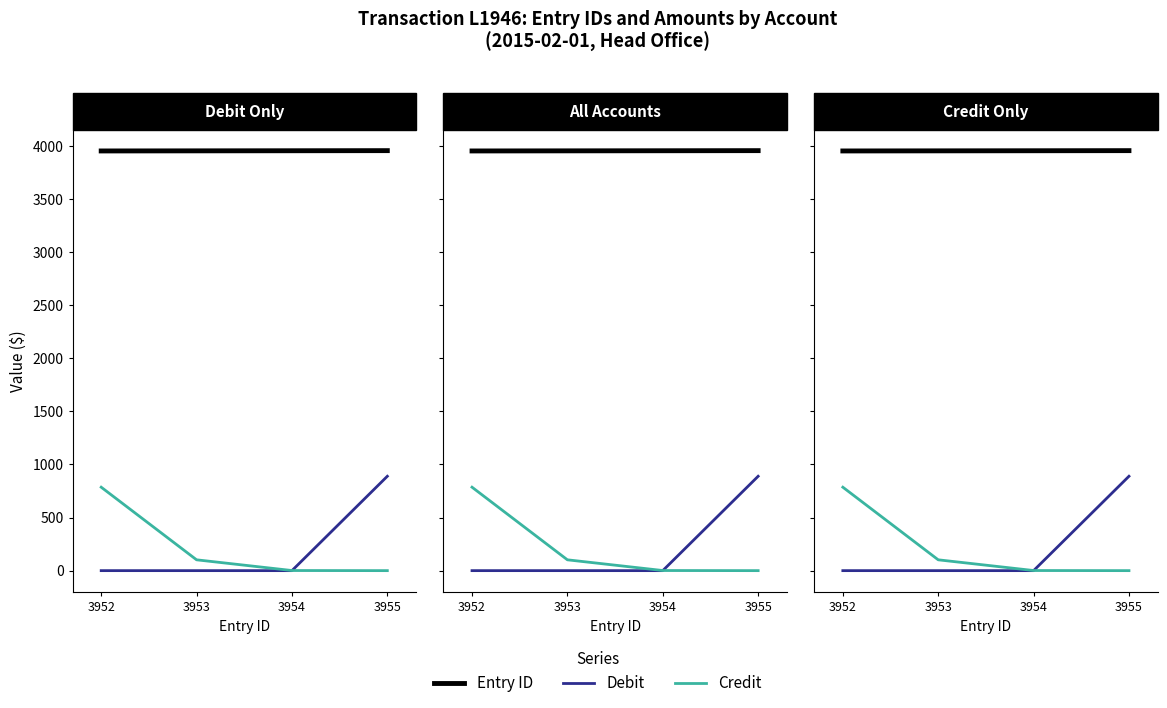

How many lines are shown in the chart?

3